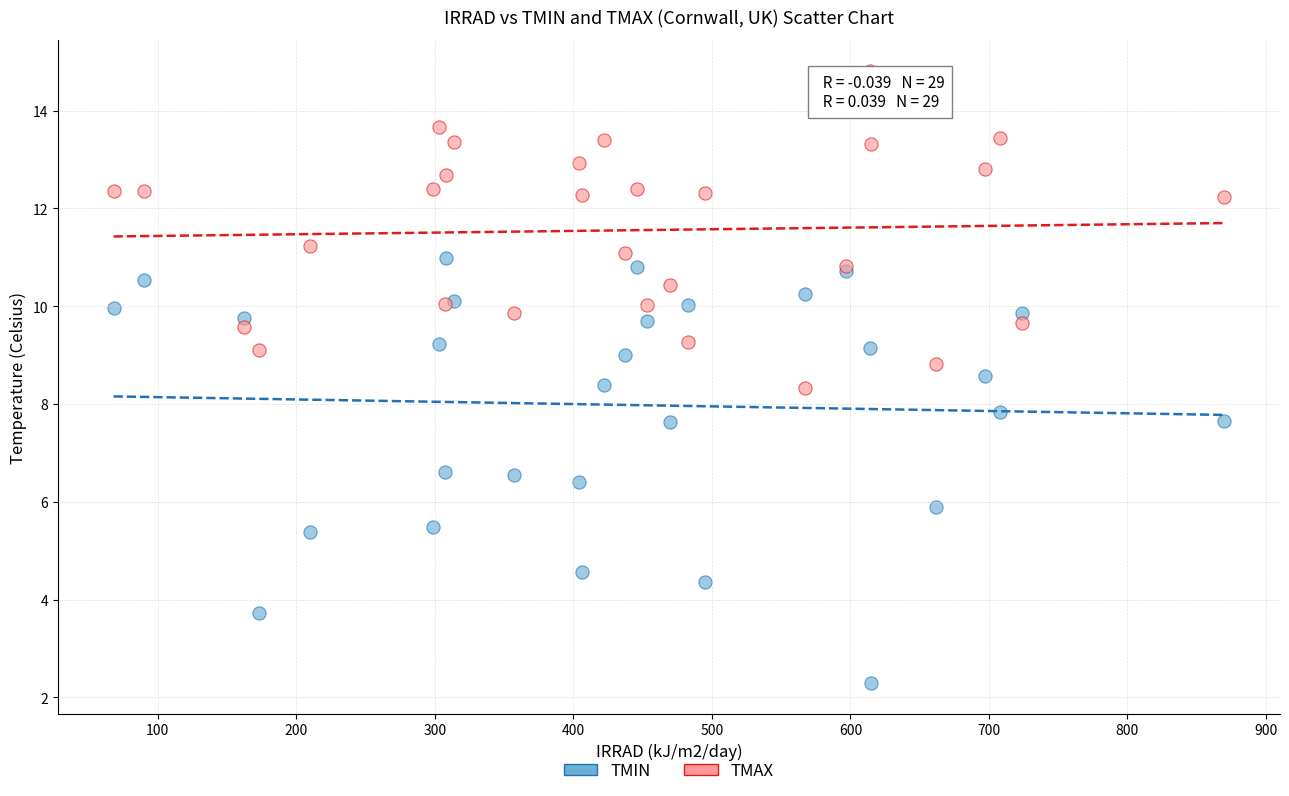

What are all the series names shown in the legend?

TMIN, TMAX